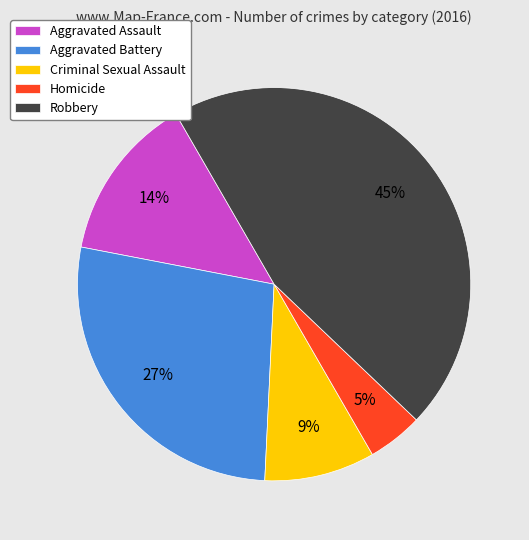

What percentage is the Criminal Sexual Assault slice, to the nearest percent?

9%